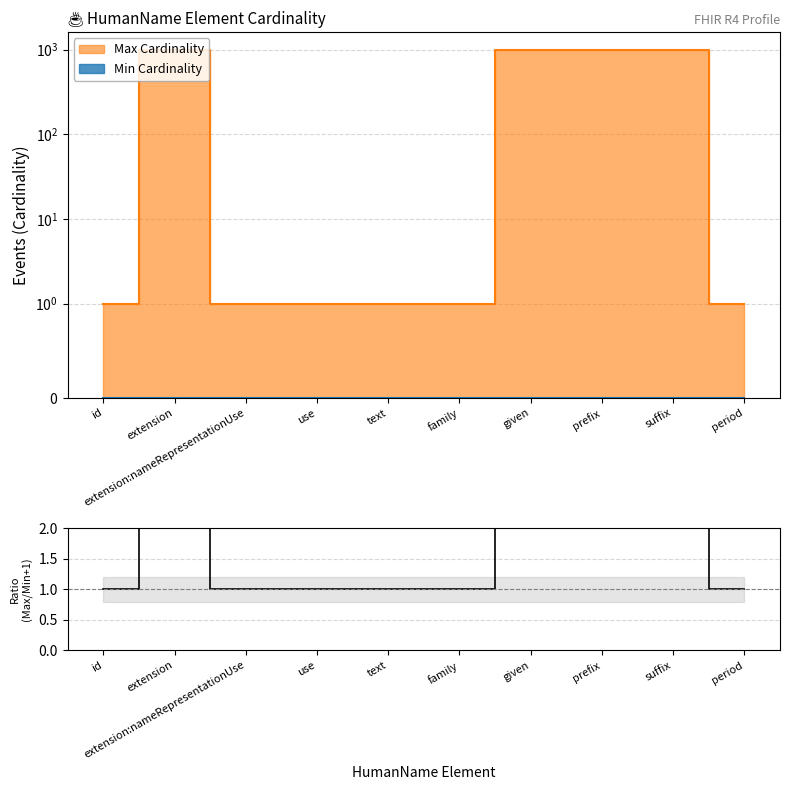

True or false: the data has more than 2 interior local peaks.

False